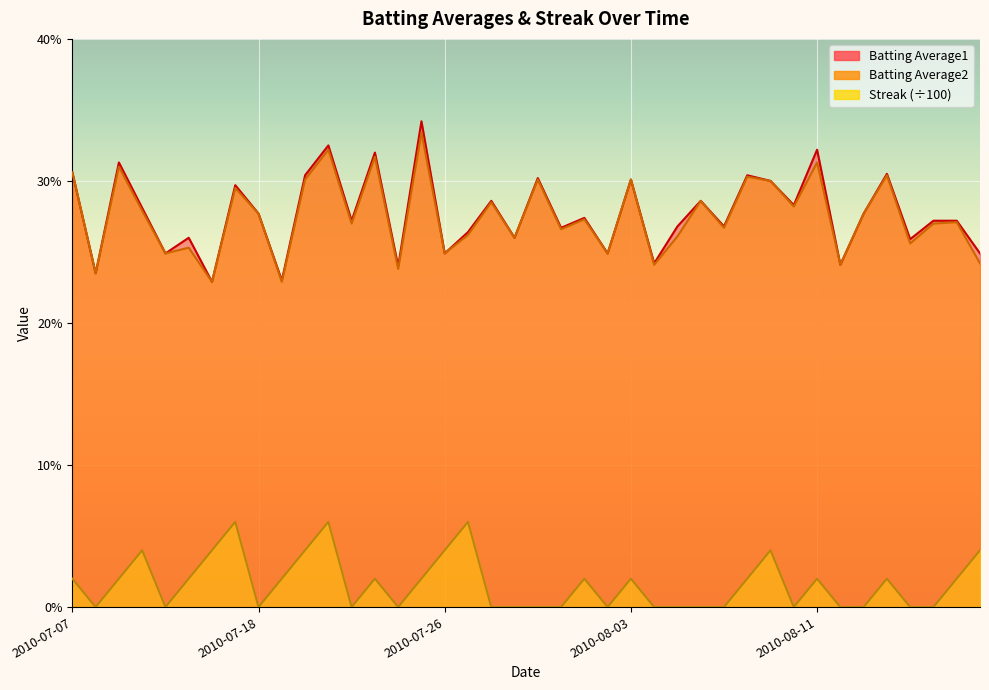

What is the difference between the maximum and minimum values in the Streak series?

0.1